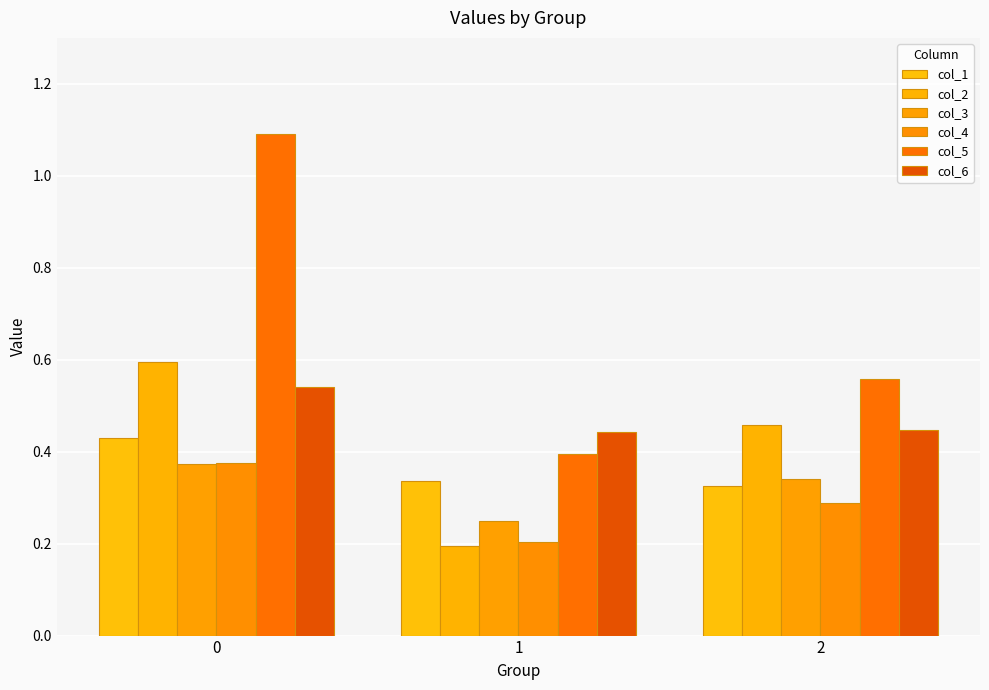

Rank the categories by col_3 value from lowest to highest.

1, 2, 0